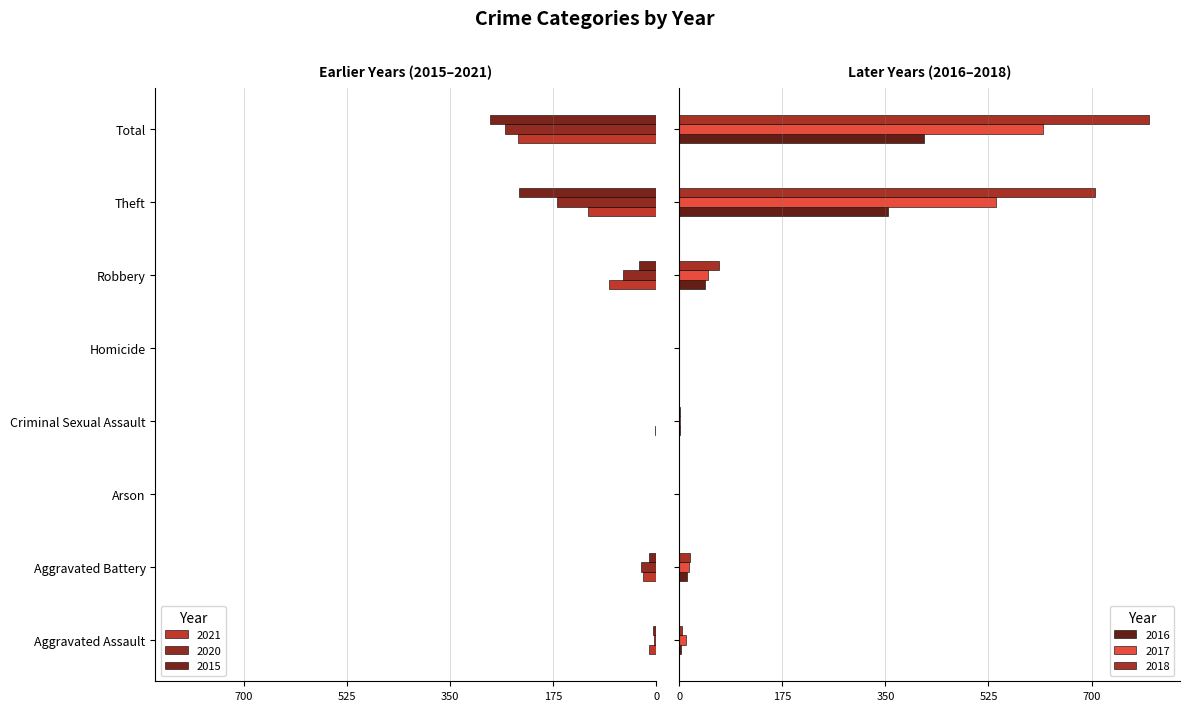

True or false: 2016 has a value of 0 at Homicide.

True